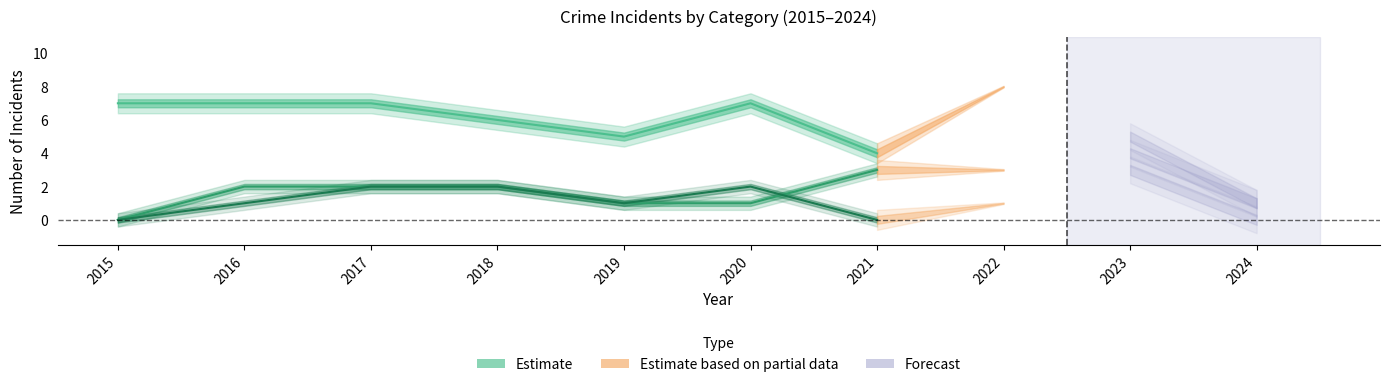

In Aggravated Assault, how many points are higher than both neighbors (excluding endpoints)?

2